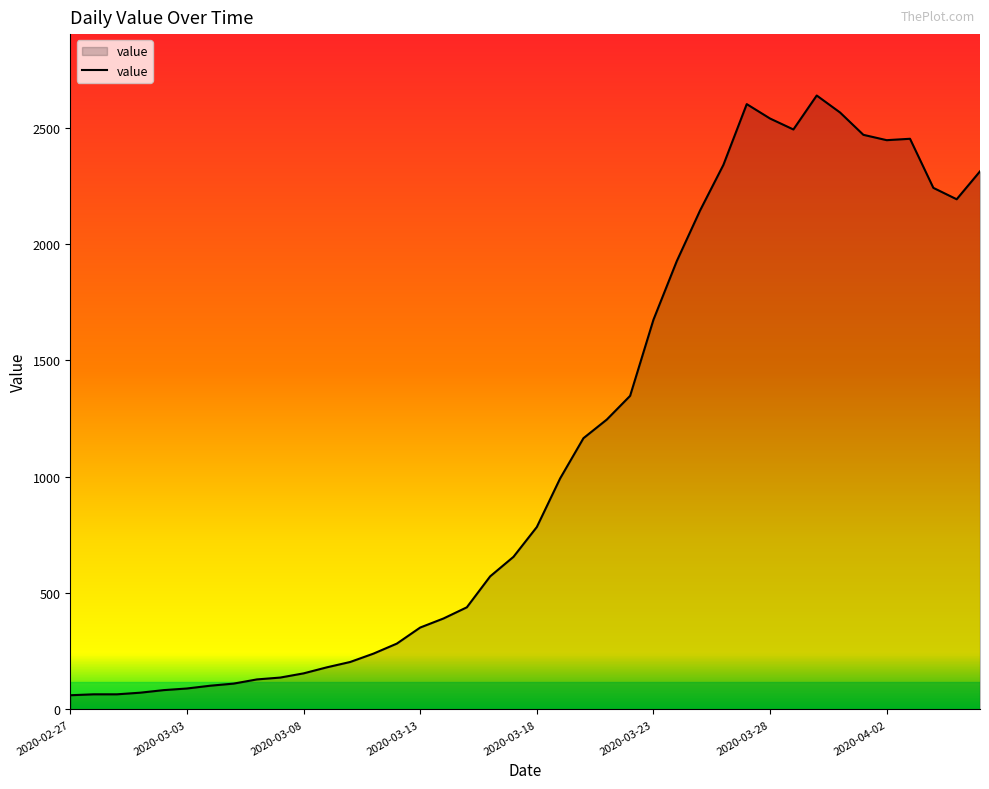

What is the minimum value shown in the chart?

61